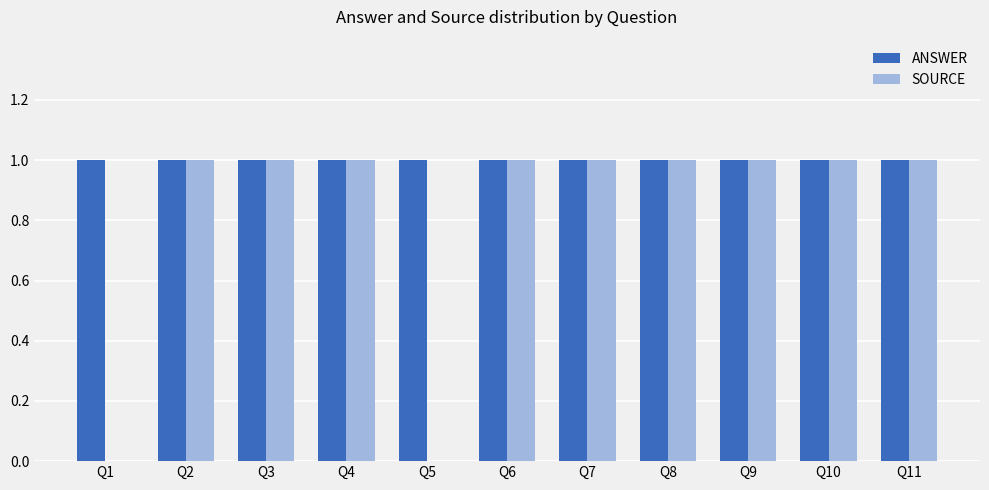

Which series has the largest total across all categories?

ANSWER